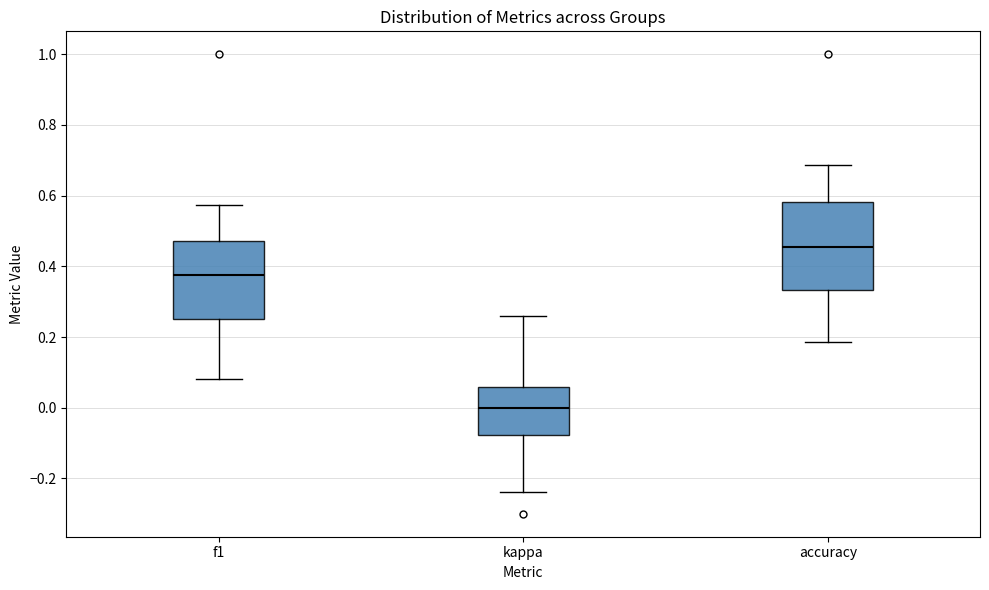

Where is the upper edge of the box for accuracy on the y-axis? The values are not printed on the chart, so give them approximately, as read against the axis.

0.58